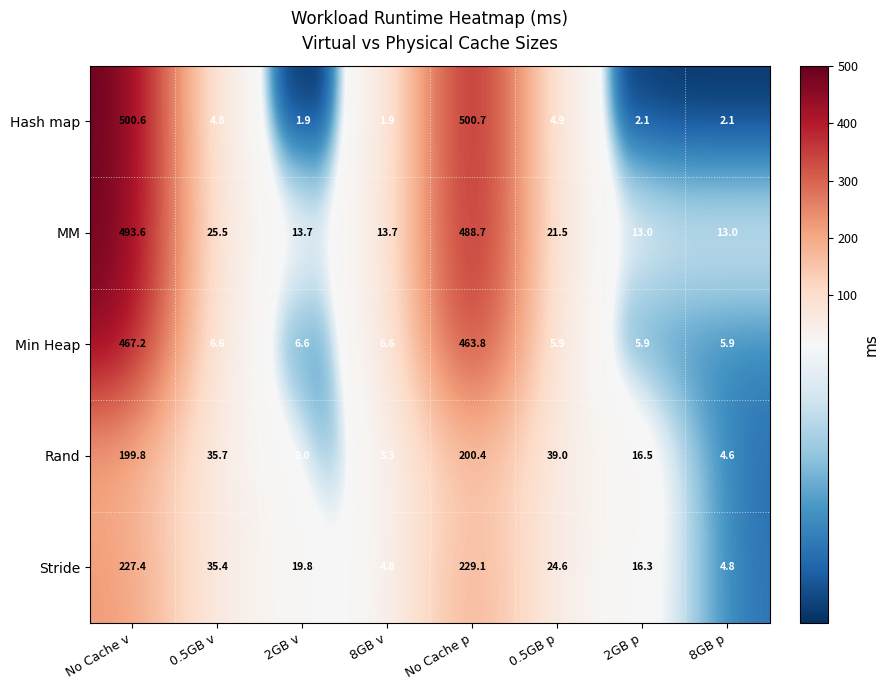

Rank the series by their maximum value, from lowest to highest.

Rand, Stride, Min Heap, MM, Hash map